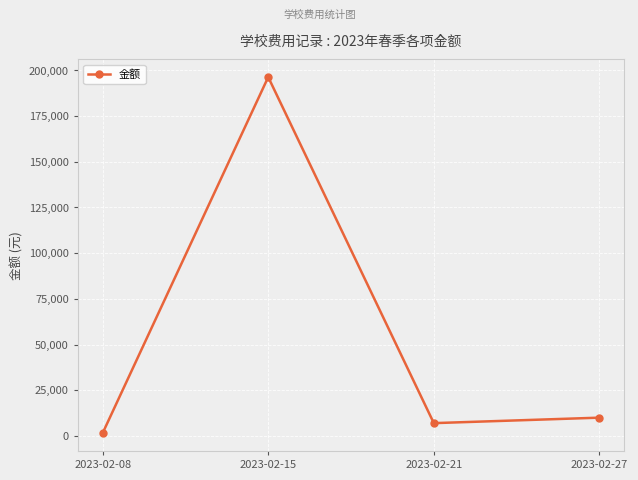

Count the number of categories in the chart.

4